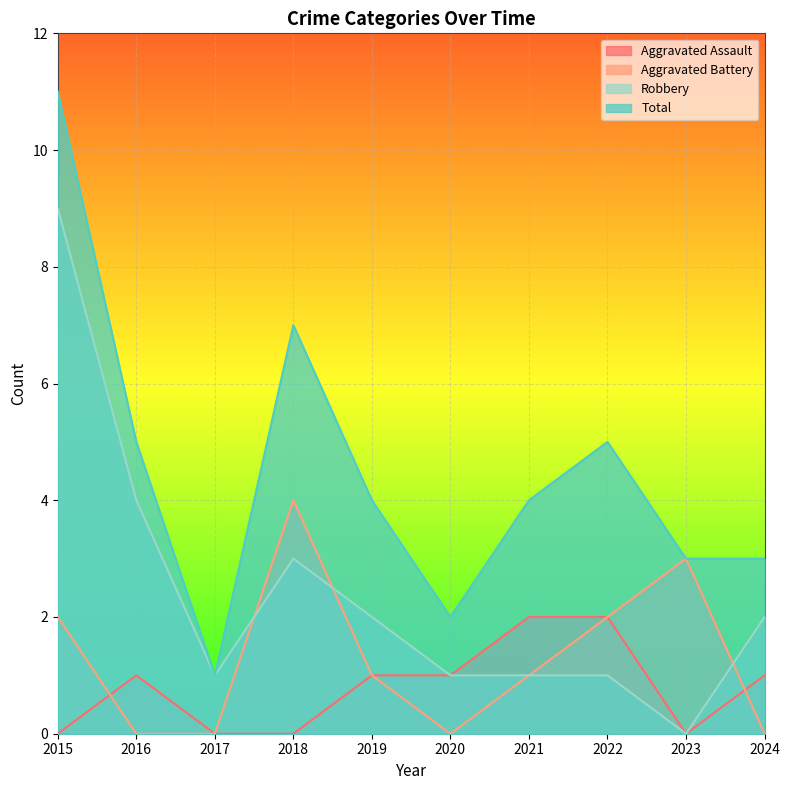

Count the Robbery values in the range 1 to 3.

7